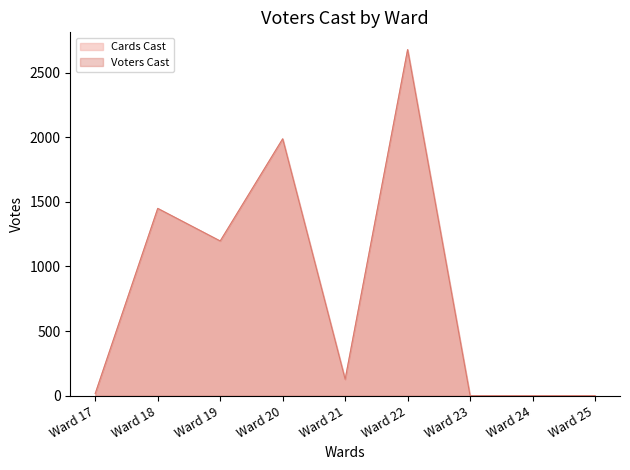

What are all the series names shown in the legend?

Cards Cast, Voters Cast